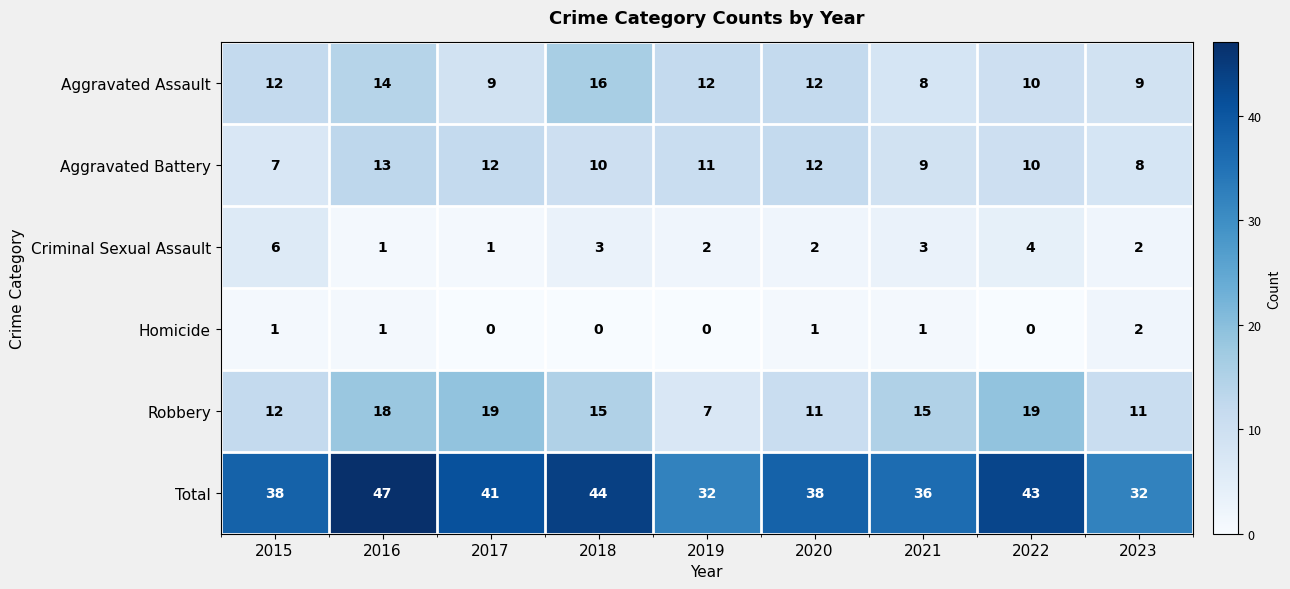

What is the spread (max minus min) of values at 2022?

43